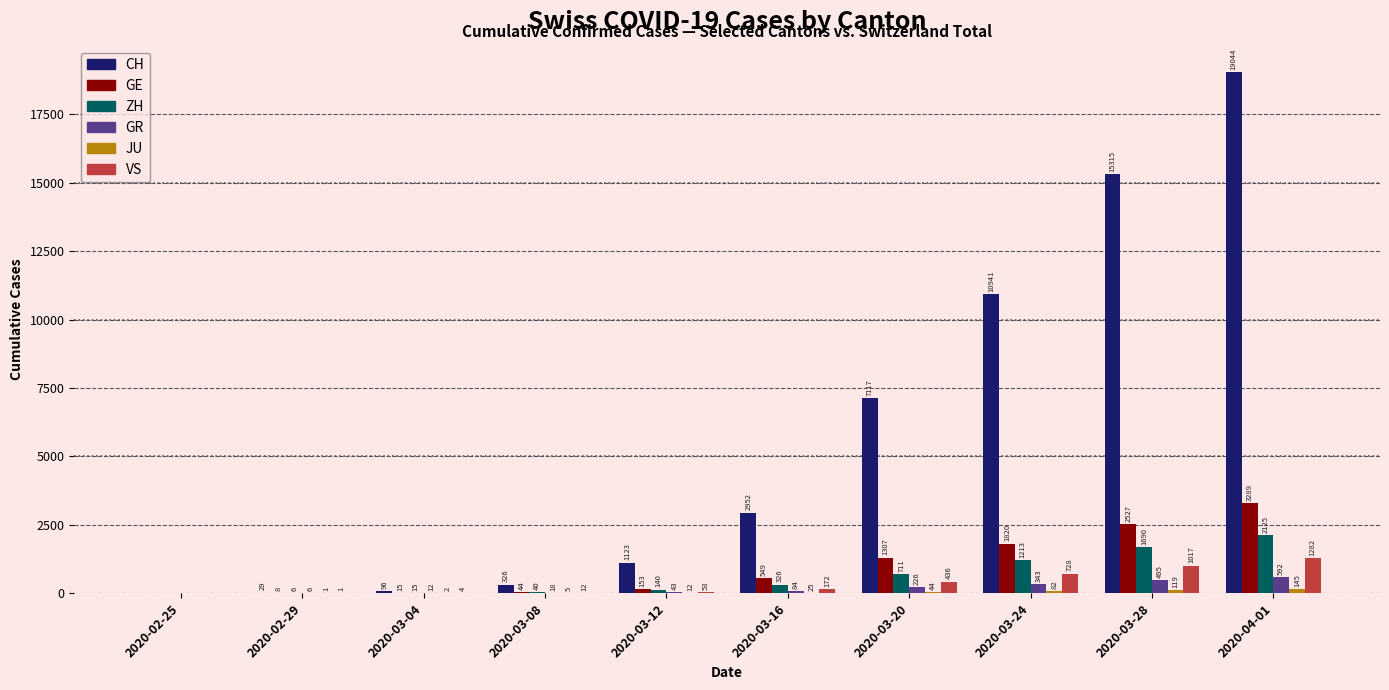

At which label does VS reach its peak?

2020-04-01